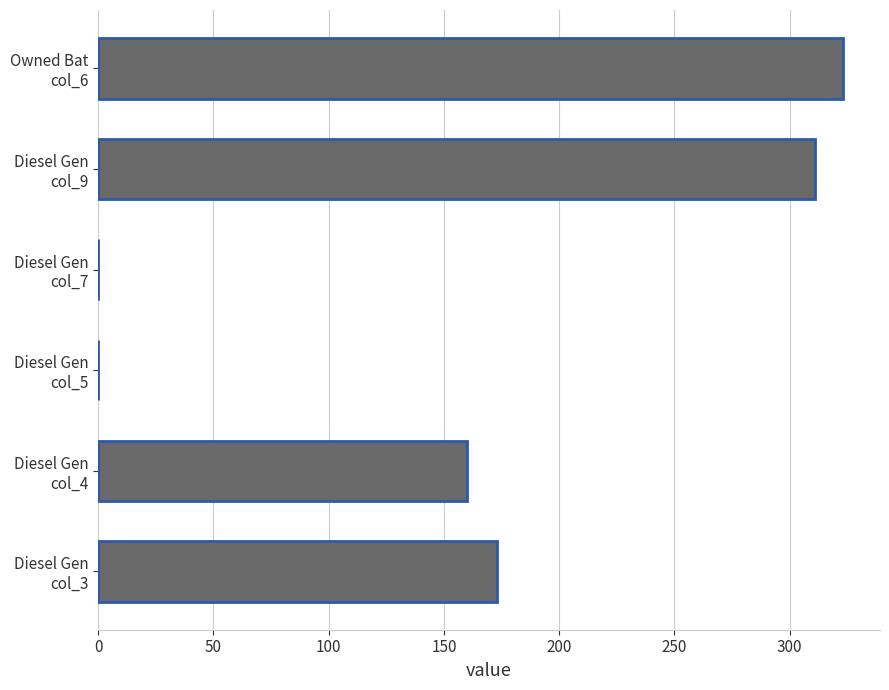

What is the greatest value displayed?

323